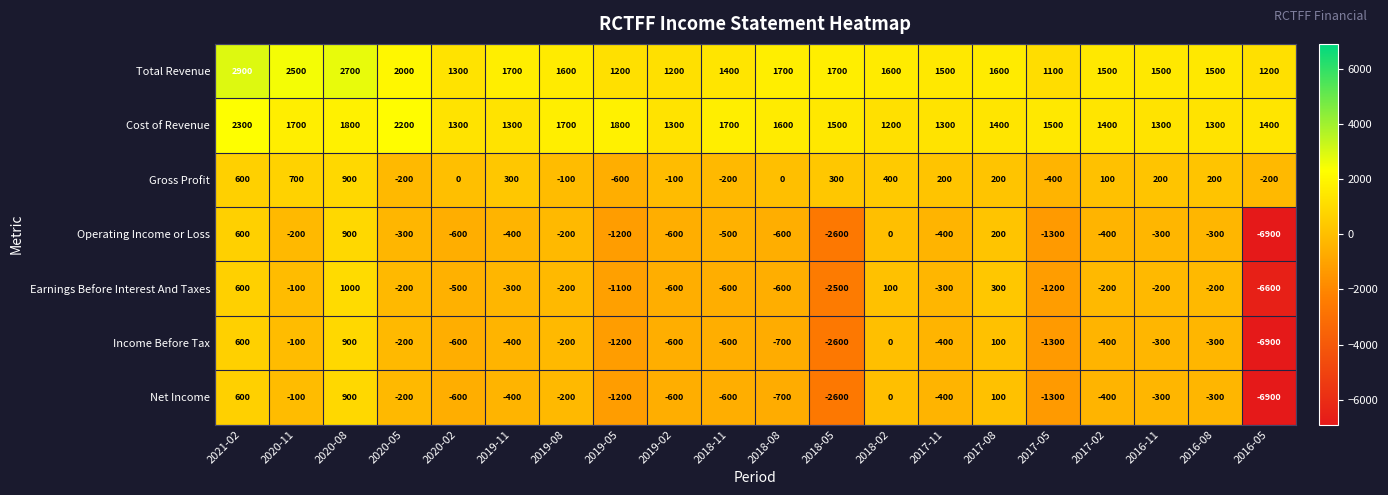

What is the smallest value displayed?

-6900